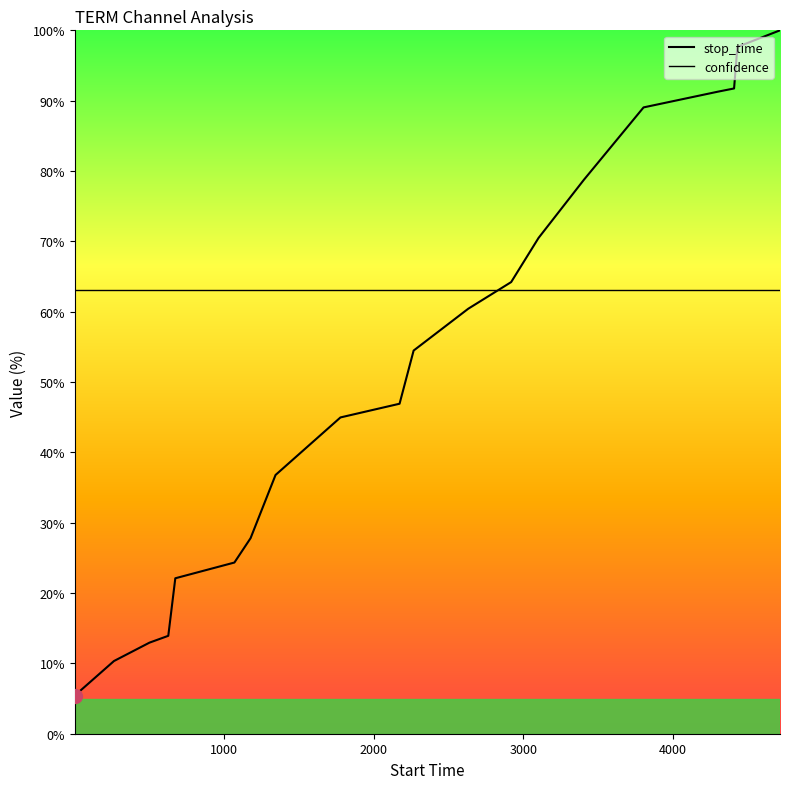

Does the chart have visible grid lines?

No